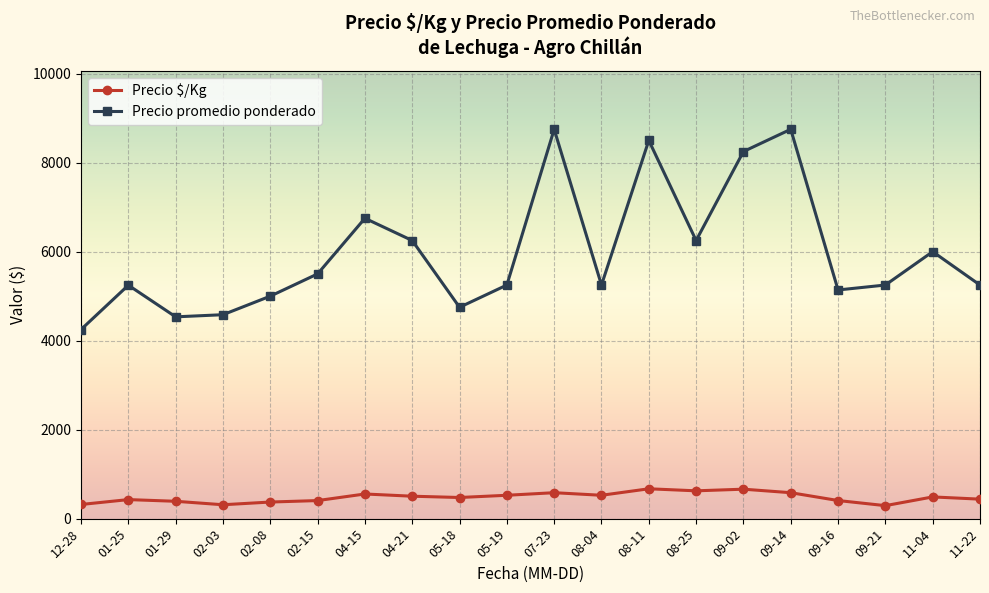

List the series in order of their overall mean, lowest first.

Precio $/Kg, Precio promedio ponderado